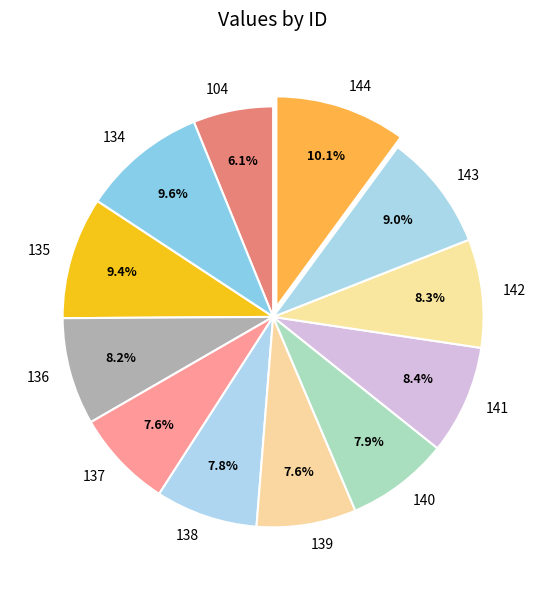

What is the smallest slice in the pie chart?

104